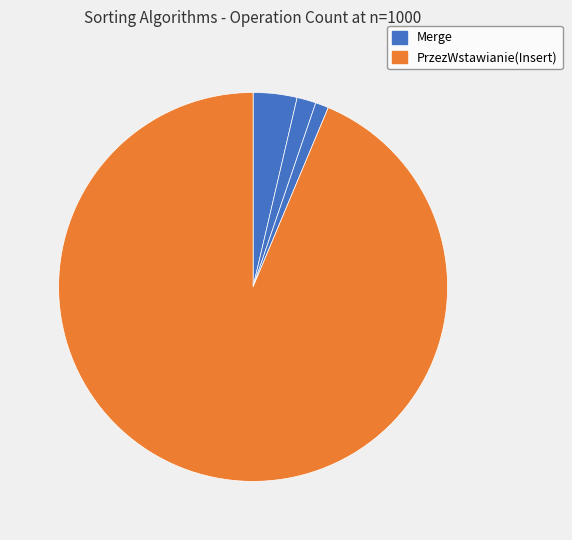

Which slice is the largest?

PrzezWstawianie(Insert)